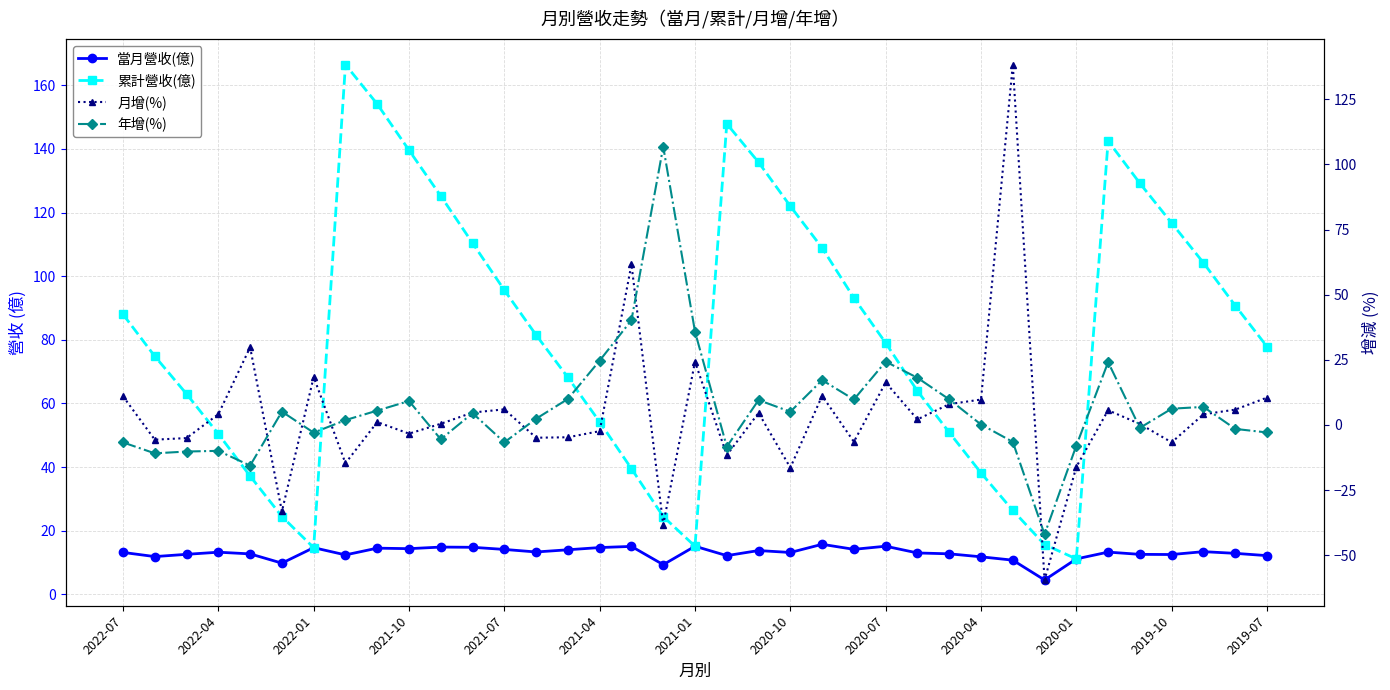

True or false: 當月營收(億) has a value of 10.2 at 2019-10.

False